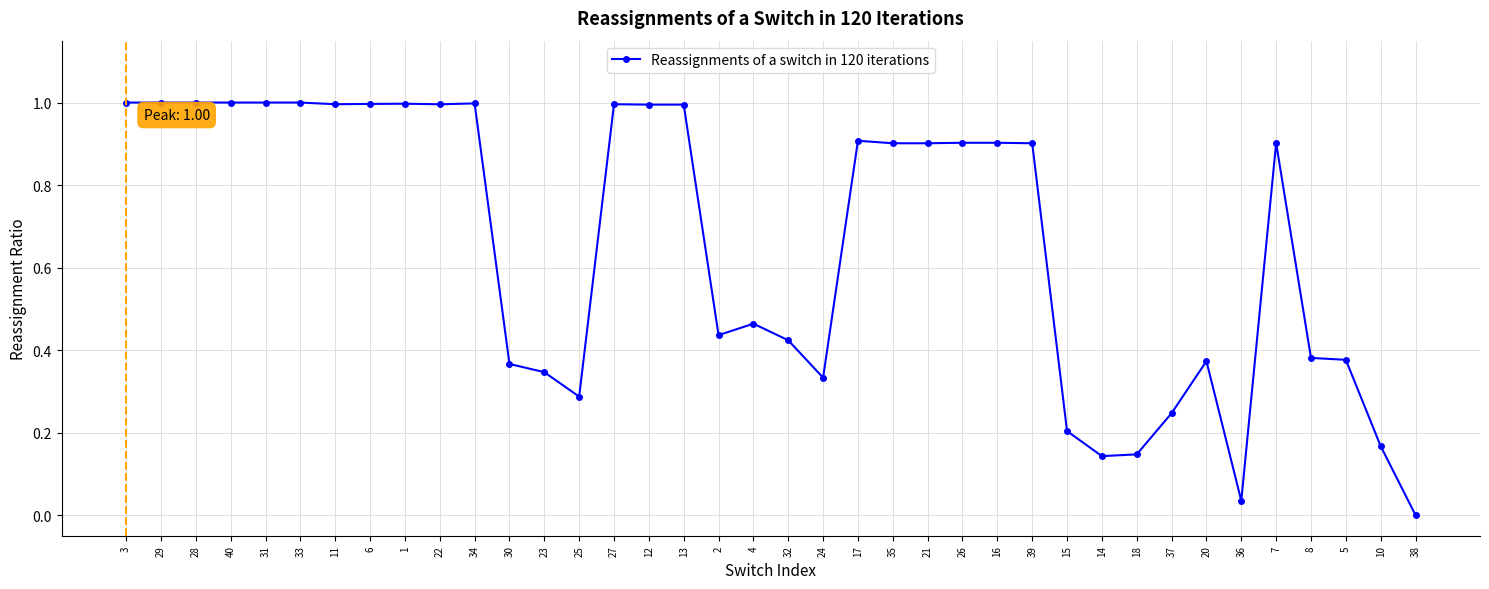

Is this an area chart (filled region under the line)?

No